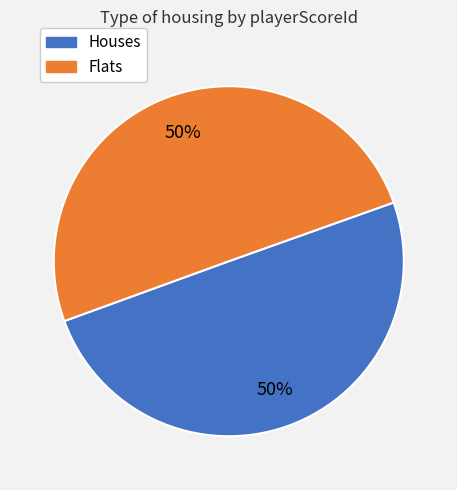

Count the number of slices in the pie.

2